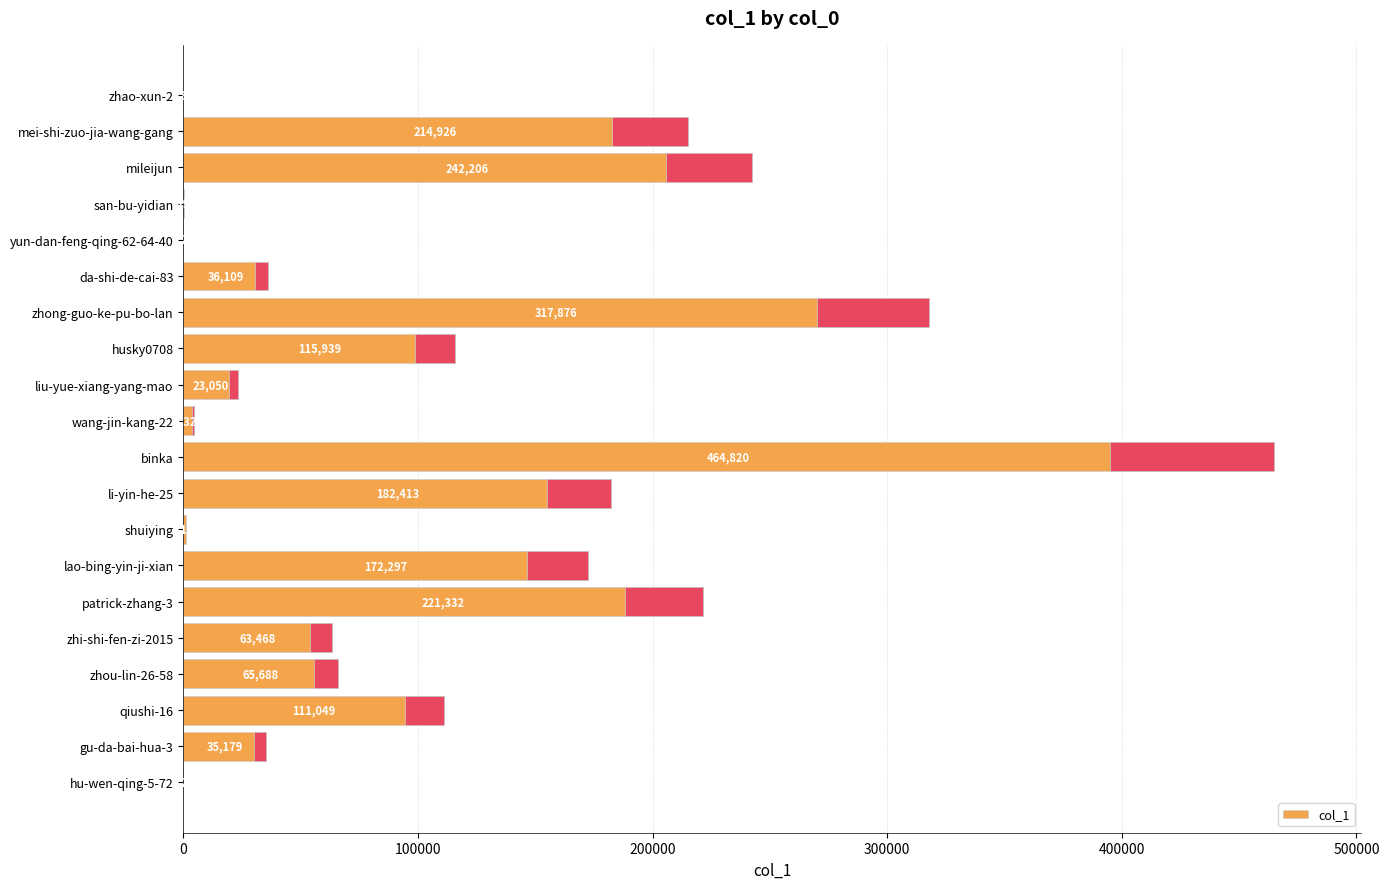

What is the minimum value shown in the chart?

2